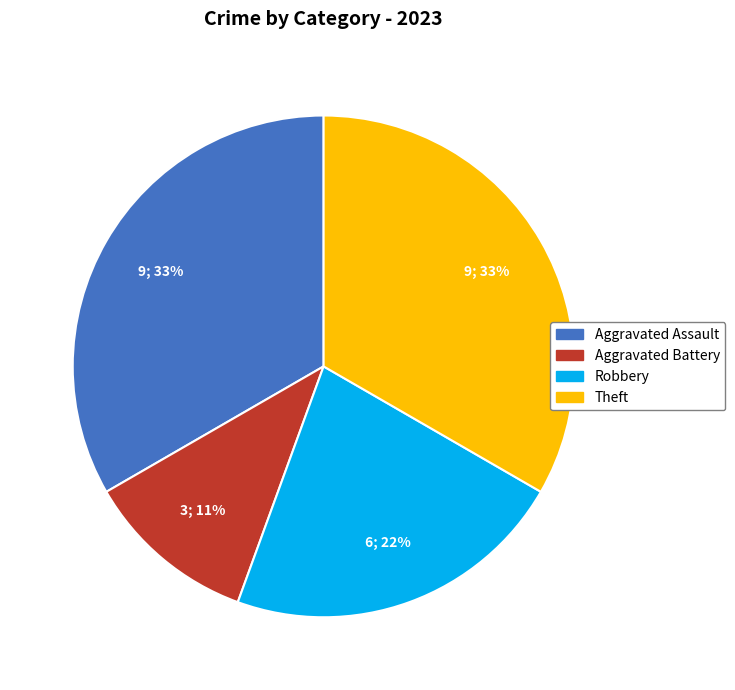

Do Theft and Robbery together represent more than half of the pie?

Yes